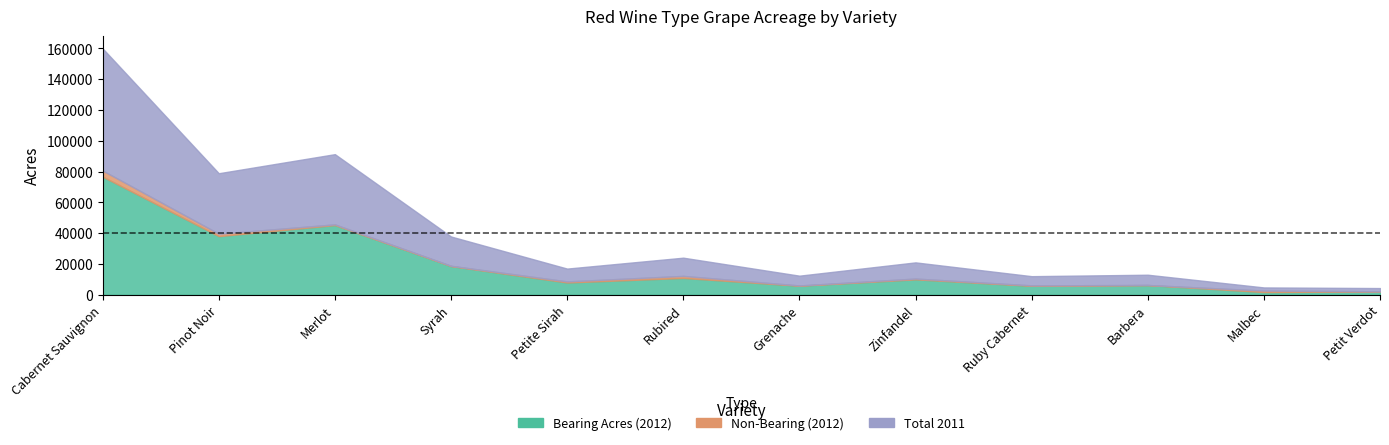

Which category has the lowest value in the Bearing Acres (2012) series?

Malbec